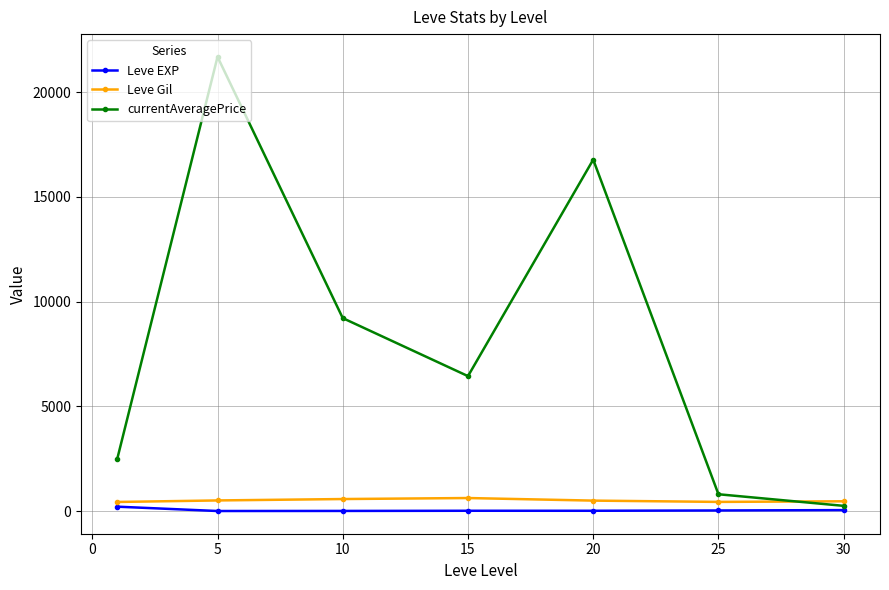

True or false: currentAveragePrice has more than 0 points higher than both neighbors.

True